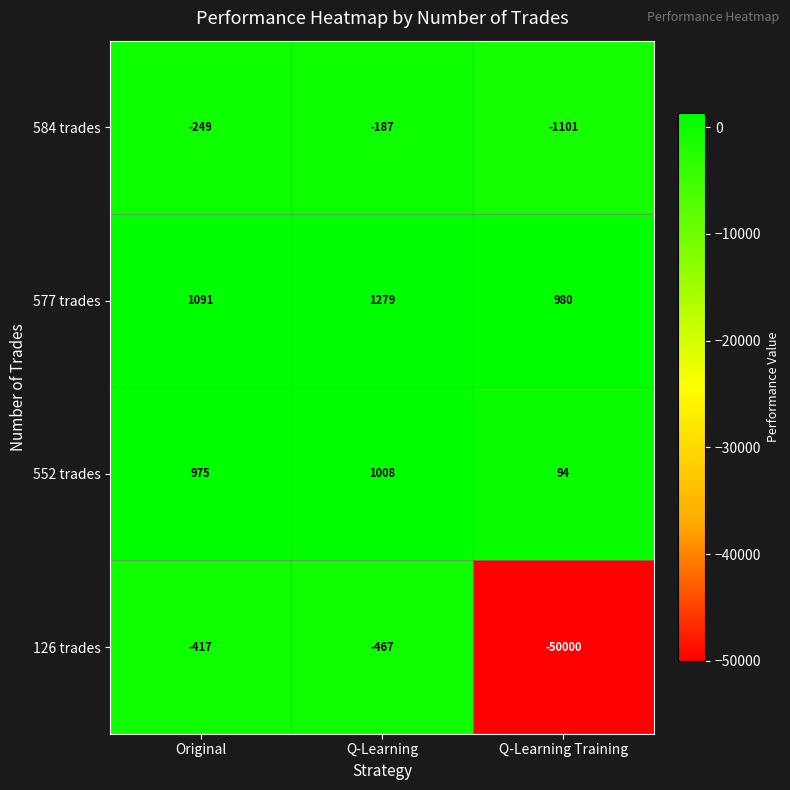

What is the sum of all 577 trades values?

3350